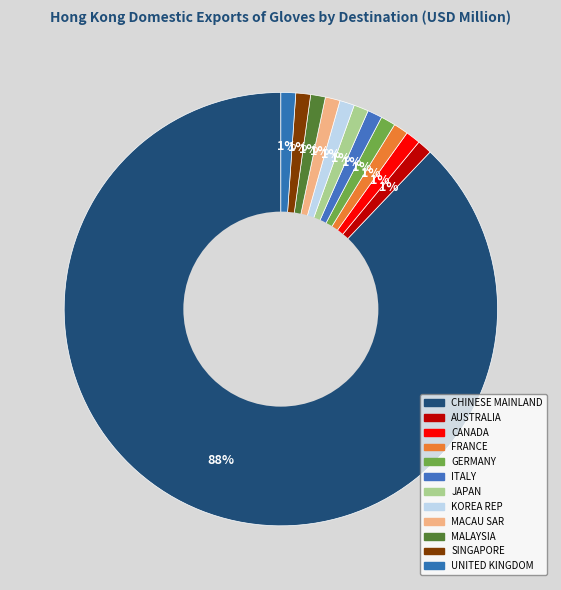

Which slice is the smallest?

AUSTRALIA